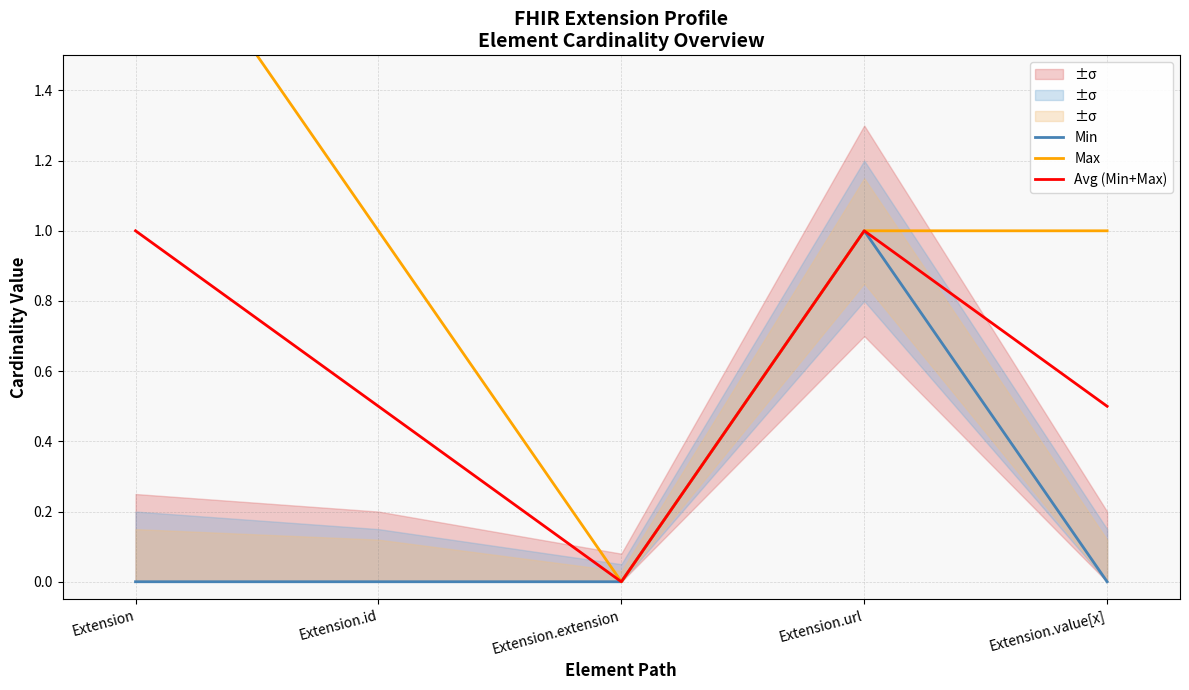

What is the total value across all series at Extension.value[x]?

1.5